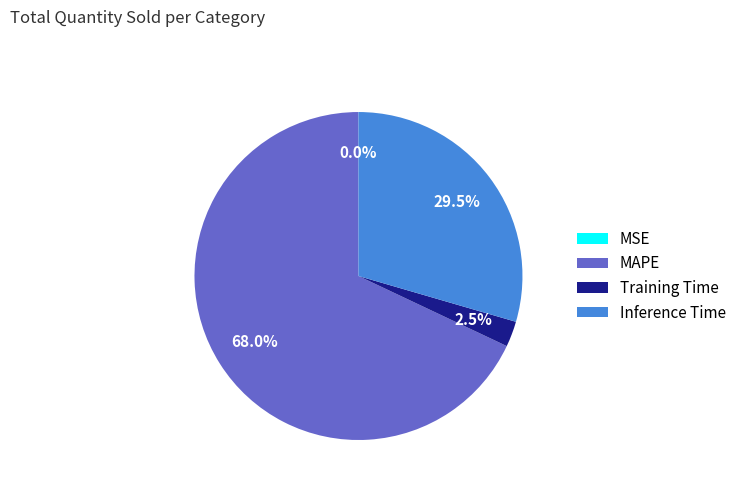

Does Training Time represent more than half of the total?

No